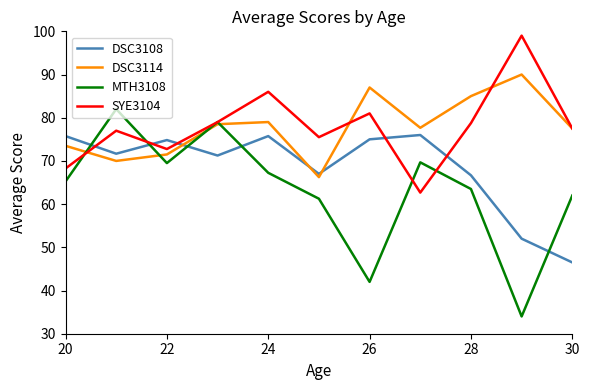

Which series ends up on top after the final intersection of SYE3104 and DSC3108?

SYE3104